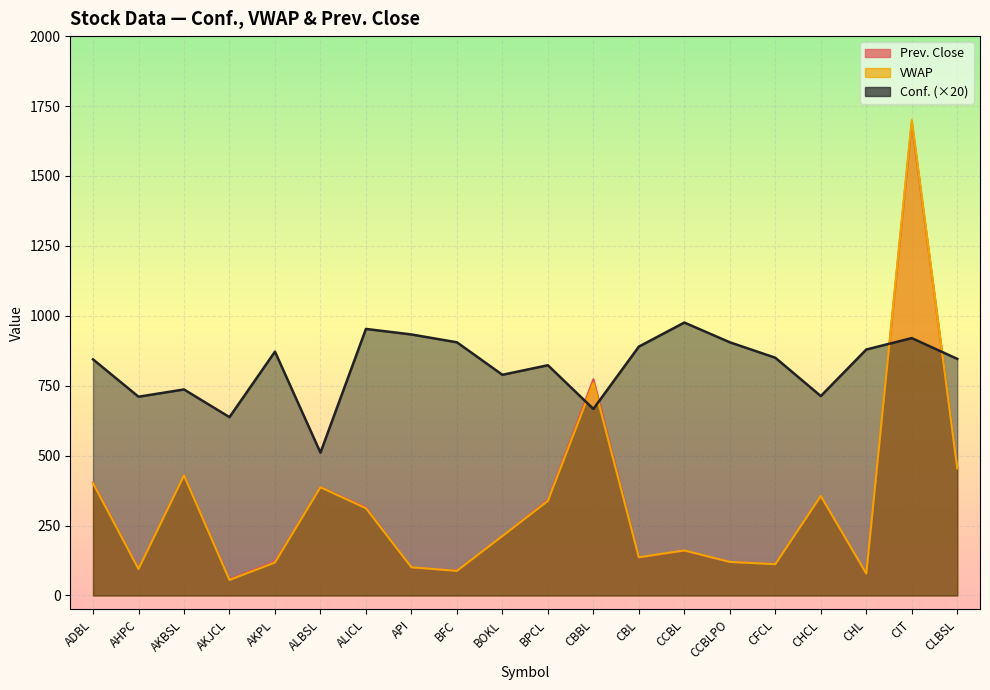

Rank the categories by VWAP value from lowest to highest.

AKJCL, CHL, BFC, AHPC, API, CFCL, AKPL, CCBLPO, CBL, CCBL, BOKL, ALICL, BPCL, CHCL, ALBSL, ADBL, AKBSL, CLBSL, CBBL, CIT